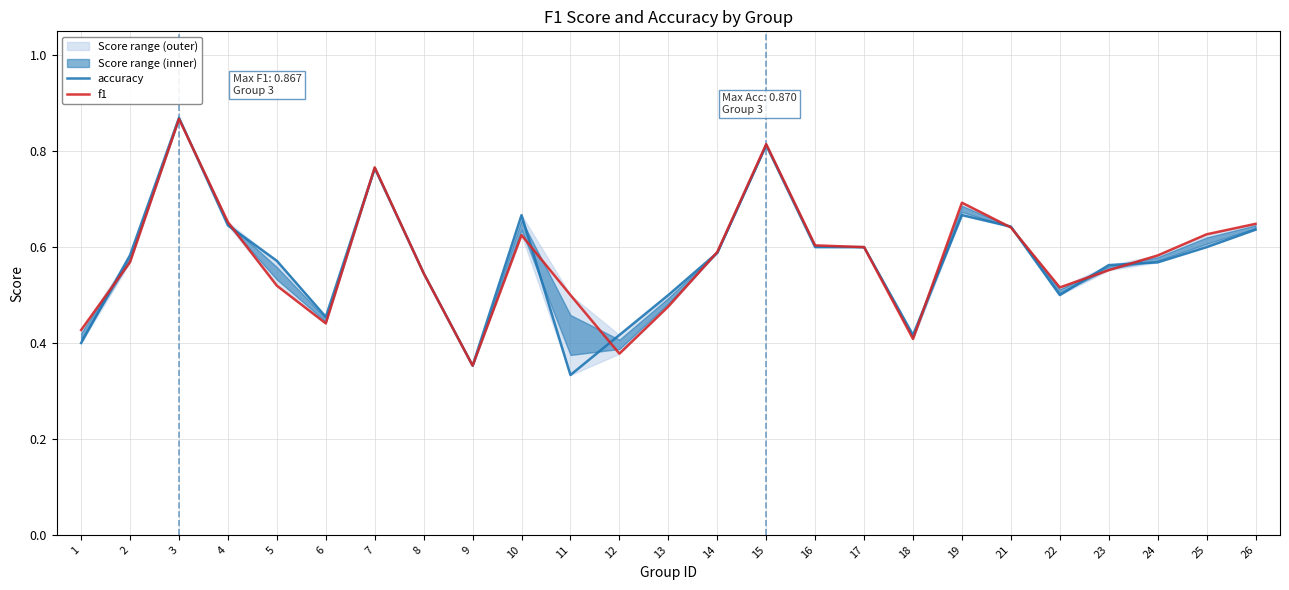

What is the difference between the maximum and minimum values in the f1 series?

0.5